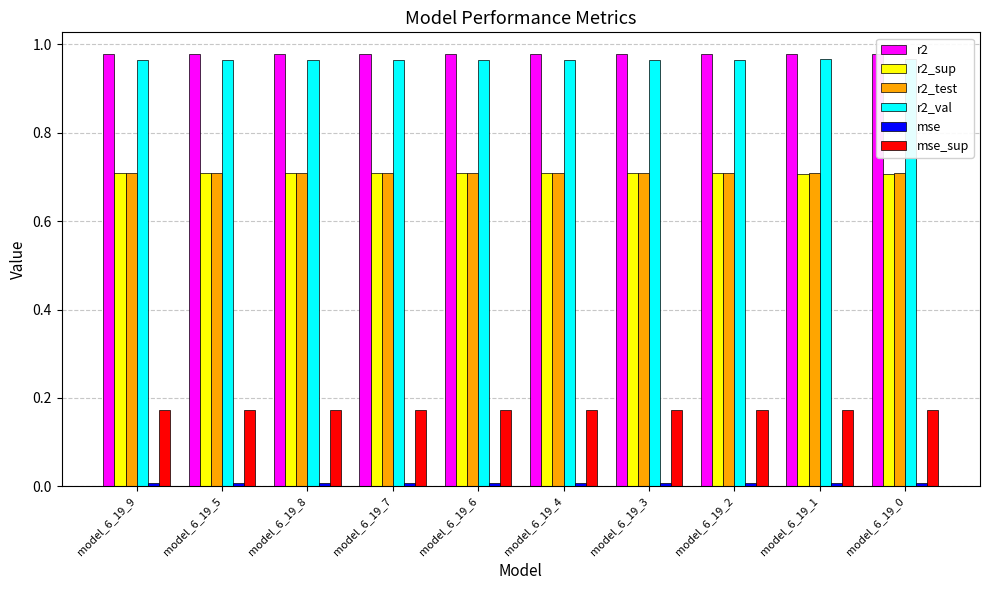

Which category has the lowest value in the r2_val series?

model_6_19_9